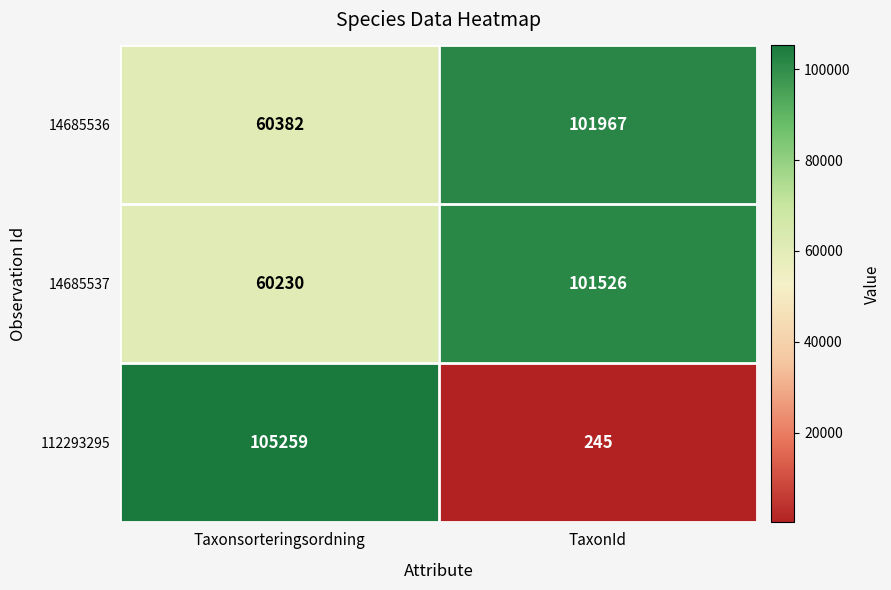

Rank the categories by 14685536 value from lowest to highest.

Taxonsorteringsordning, TaxonId